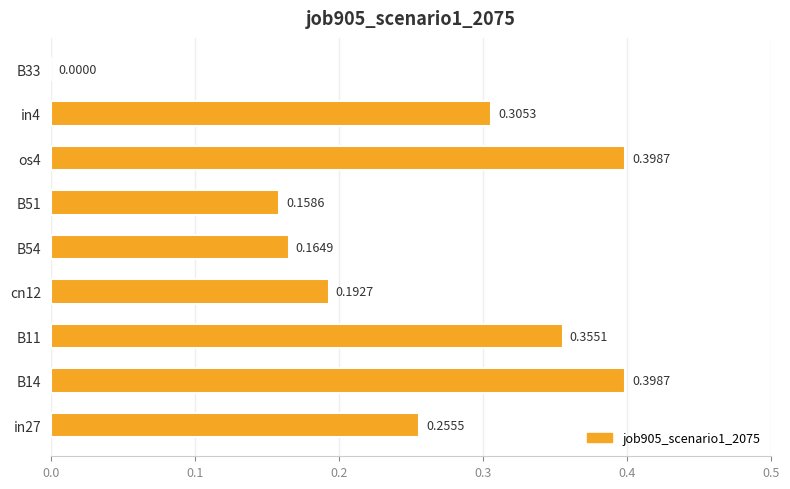

How many values are between 0 and 1?

9